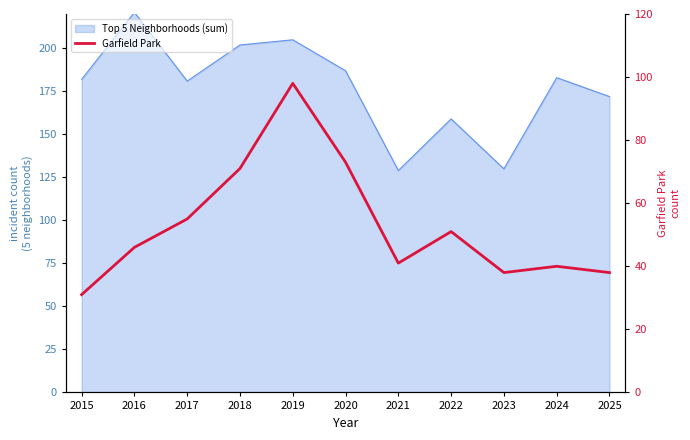

How many values are below 46?

5